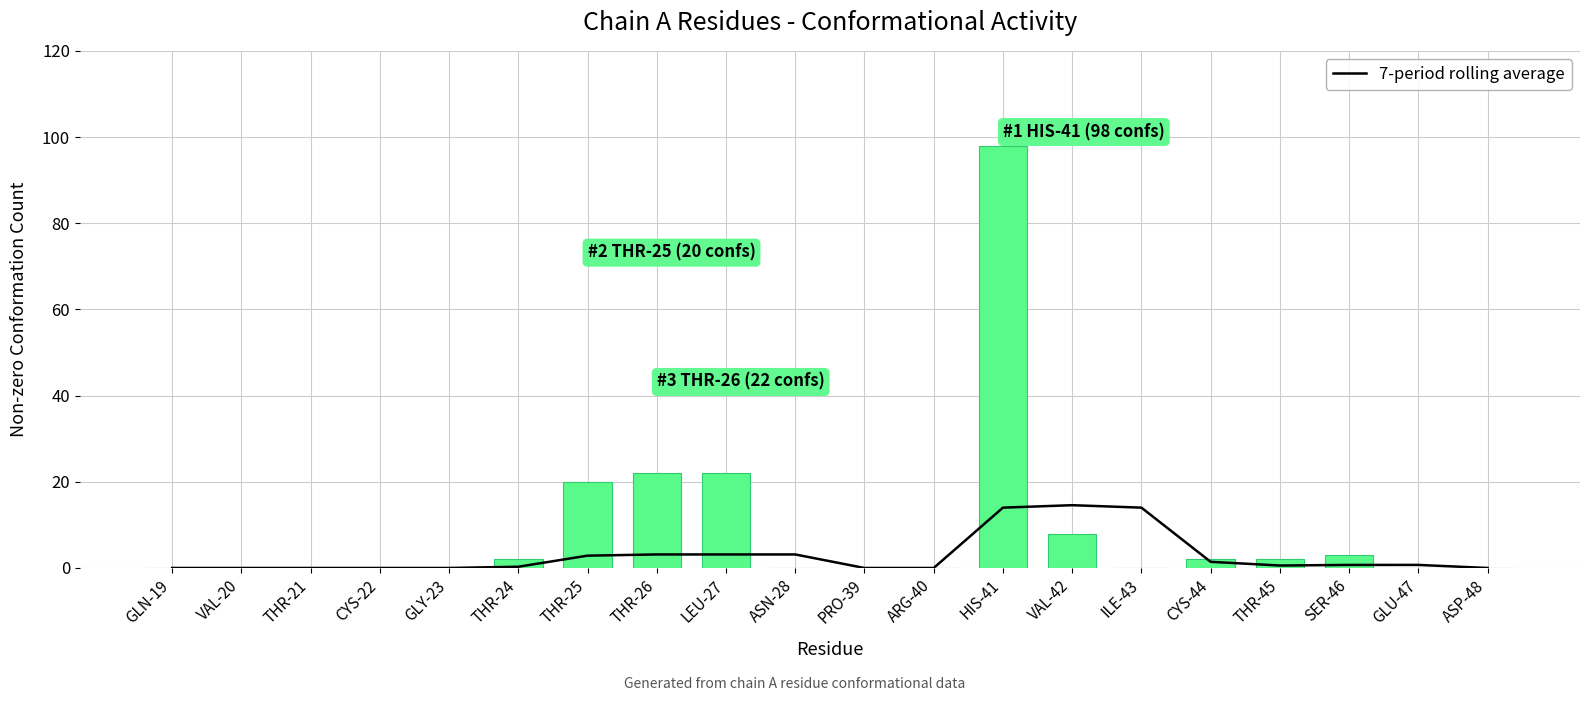

What is the total value across all series at LEU-27?

25.1